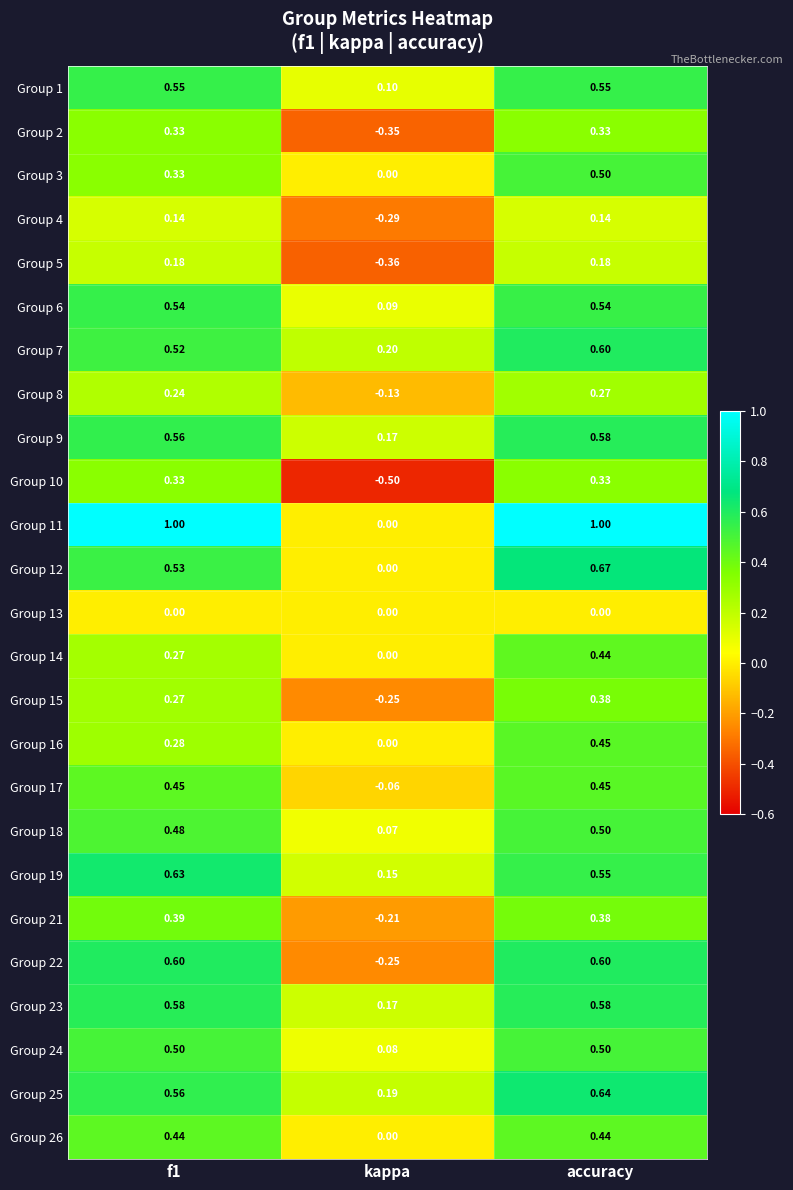

Which series has the largest total across all categories?

Group 11